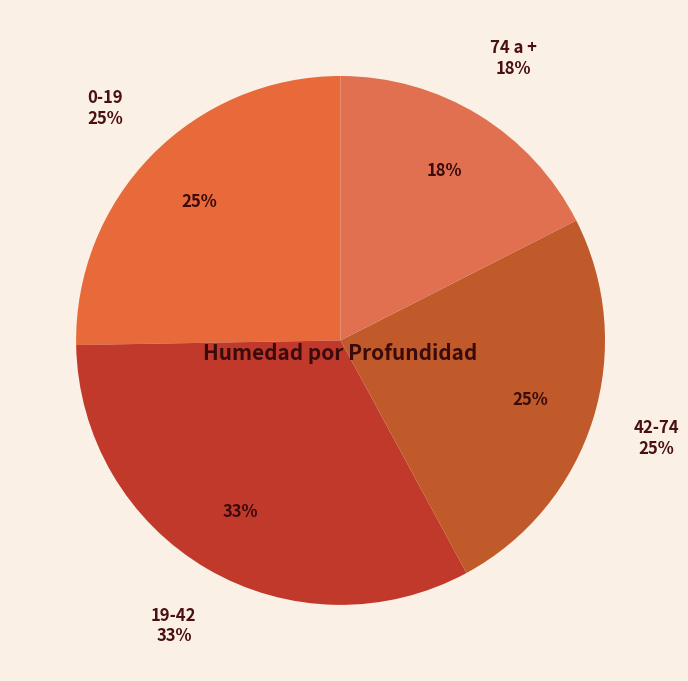

What percentage is the 19-42 slice, to the nearest percent?

33%